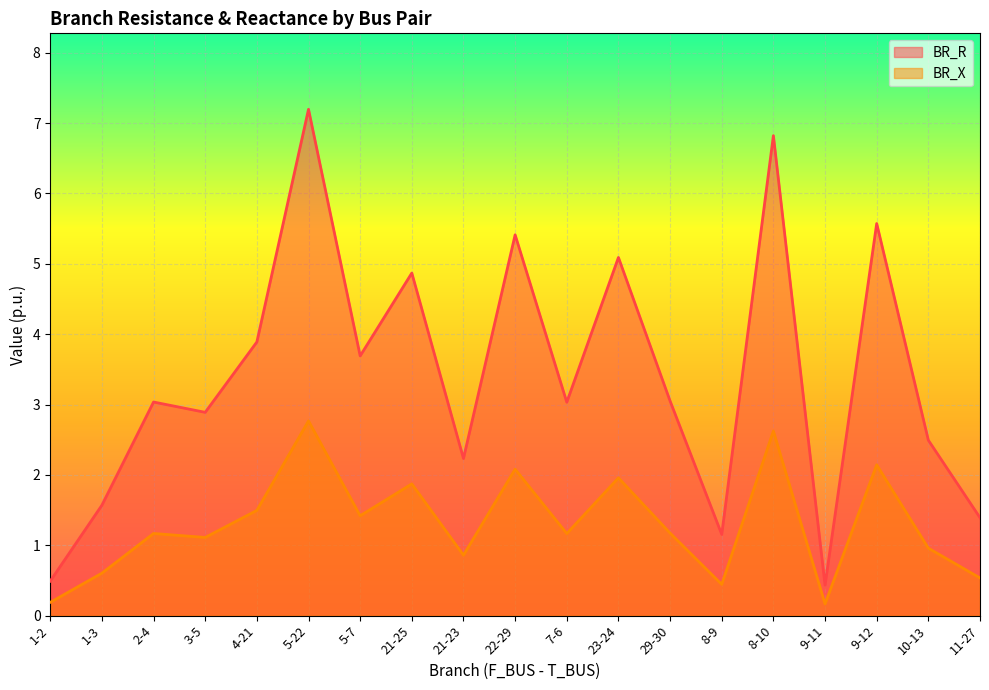

Which series changed the most between 4-21 and 8-9?

BR_R